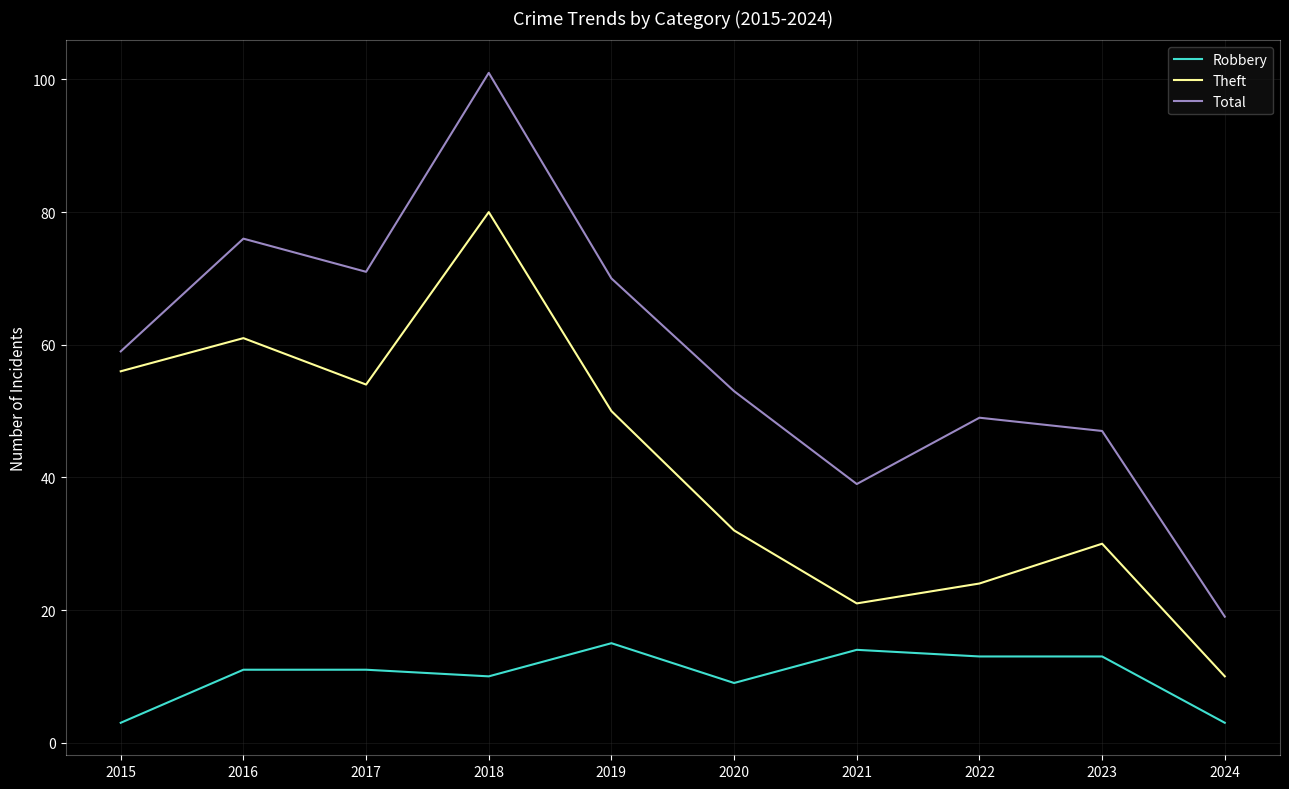

What is the spread (max minus min) of values at 2021?

25